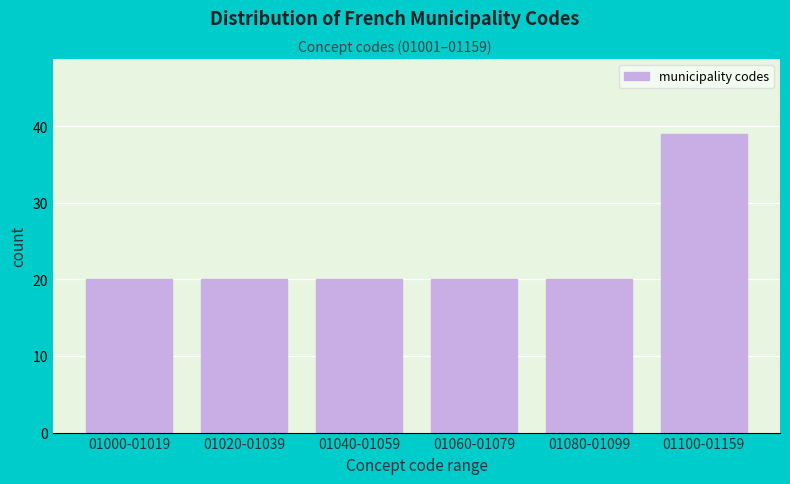

Reading right to left, what are all the values shown in this chart?

01100-01159=39	01080-01099=20	01060-01079=20	01040-01059=20	01020-01039=20	01000-01019=20